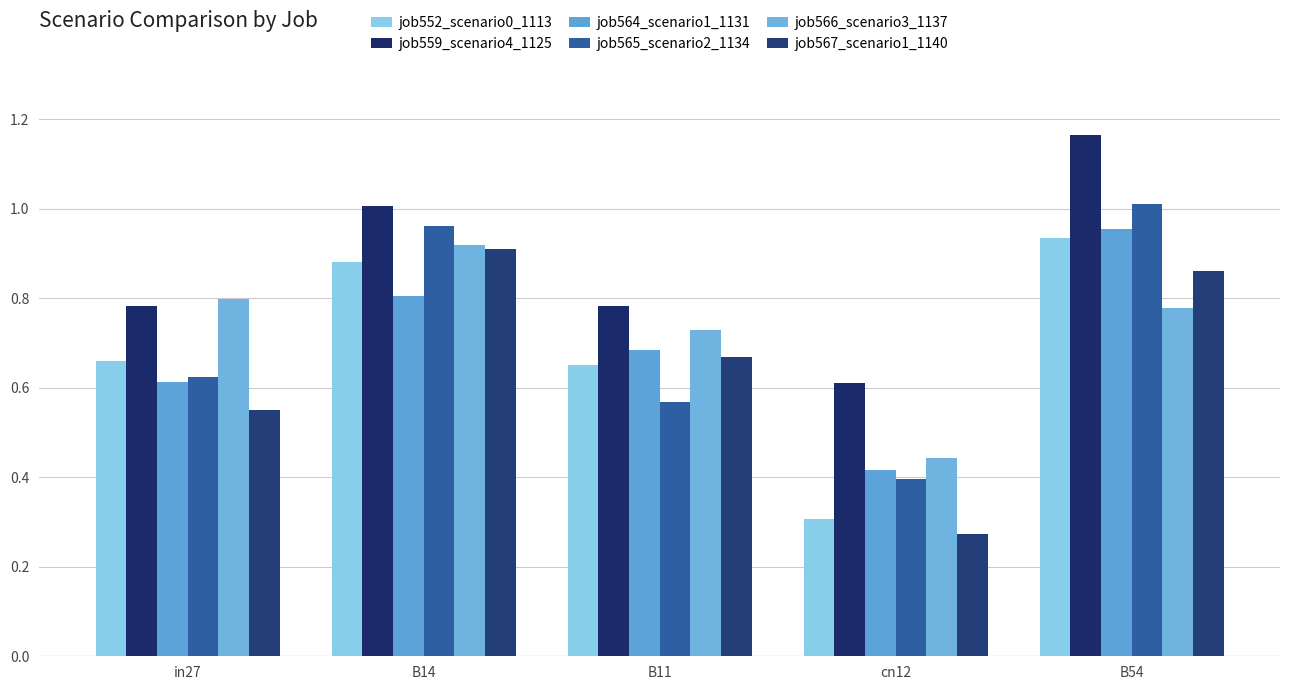

Count the number of data series in this chart.

6